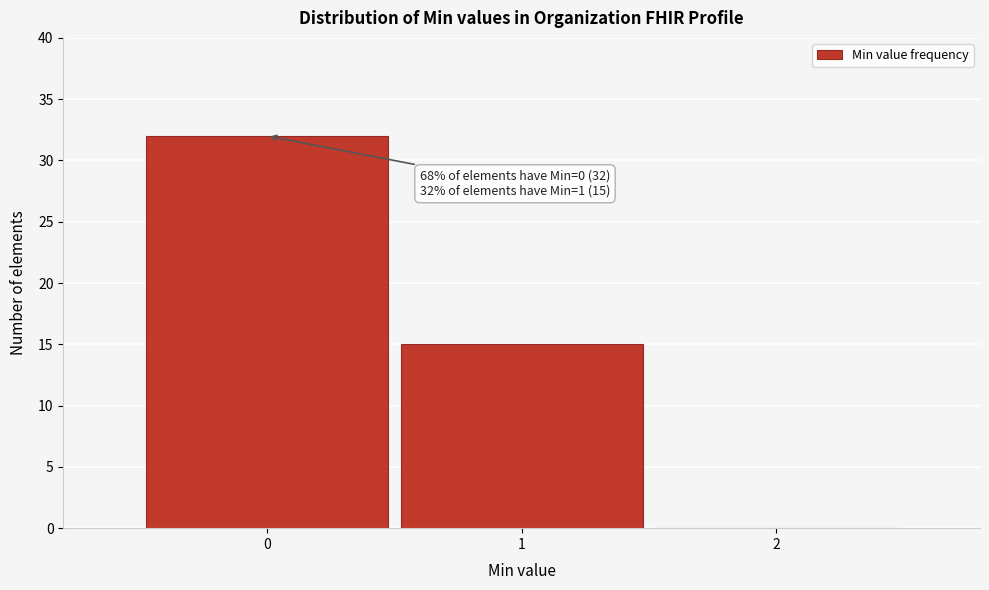

Over which range of the x-axis is the bar tallest?

-0.5 to 0.5